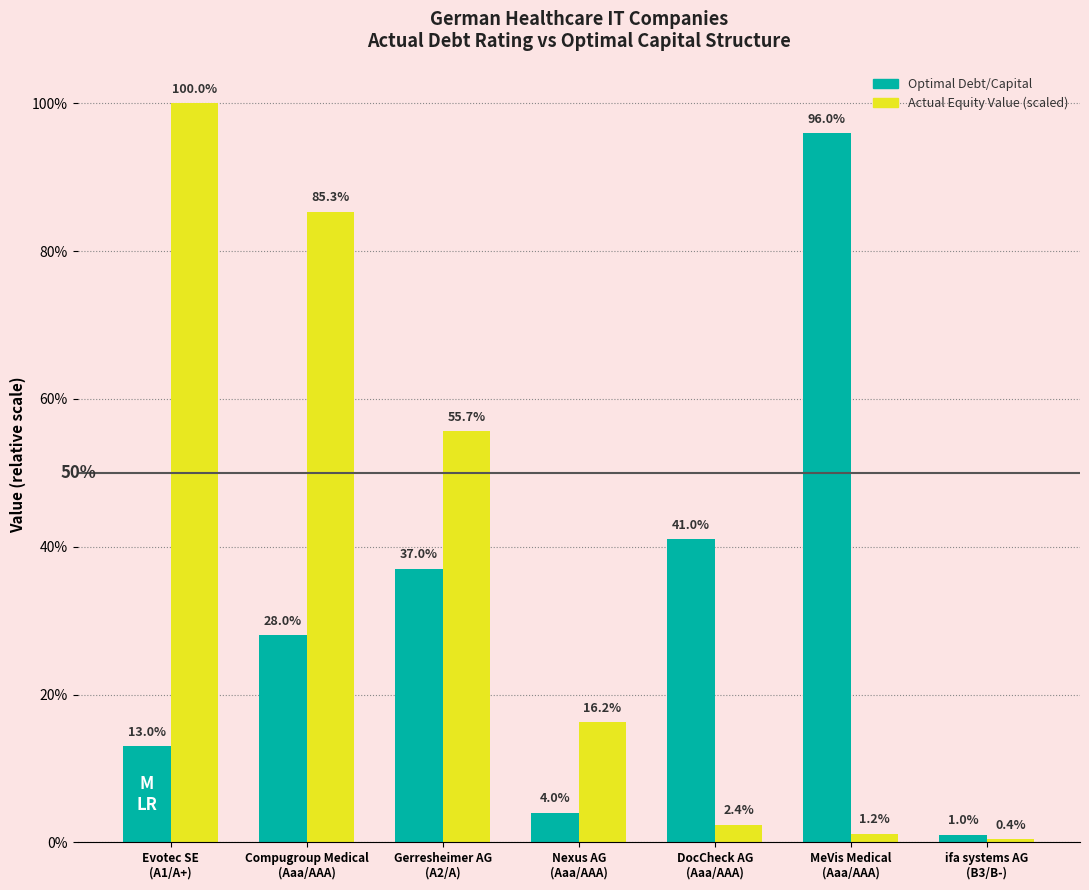

Does the chart contain any negative values?

No